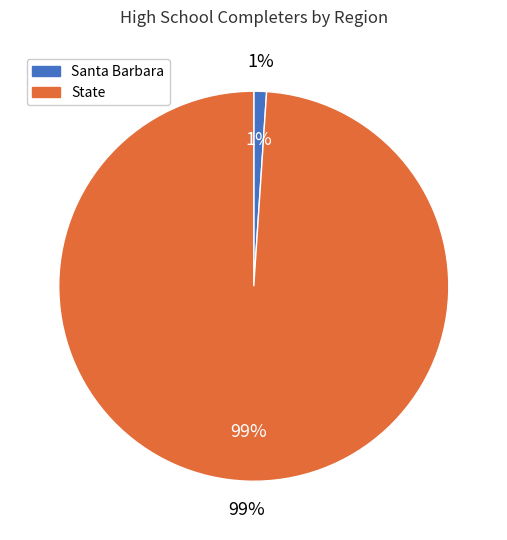

Between State and Santa Barbara, which is larger?

State